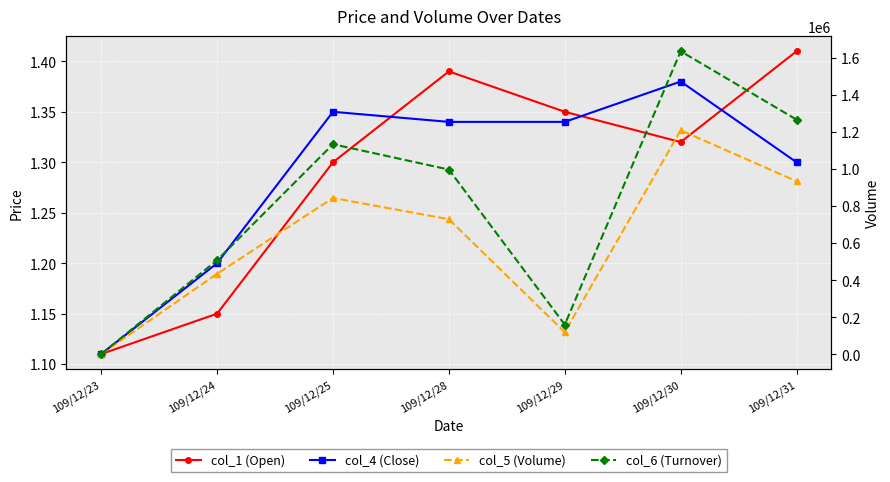

How many interior local valleys does the col_6 (Turnover) series have?

1